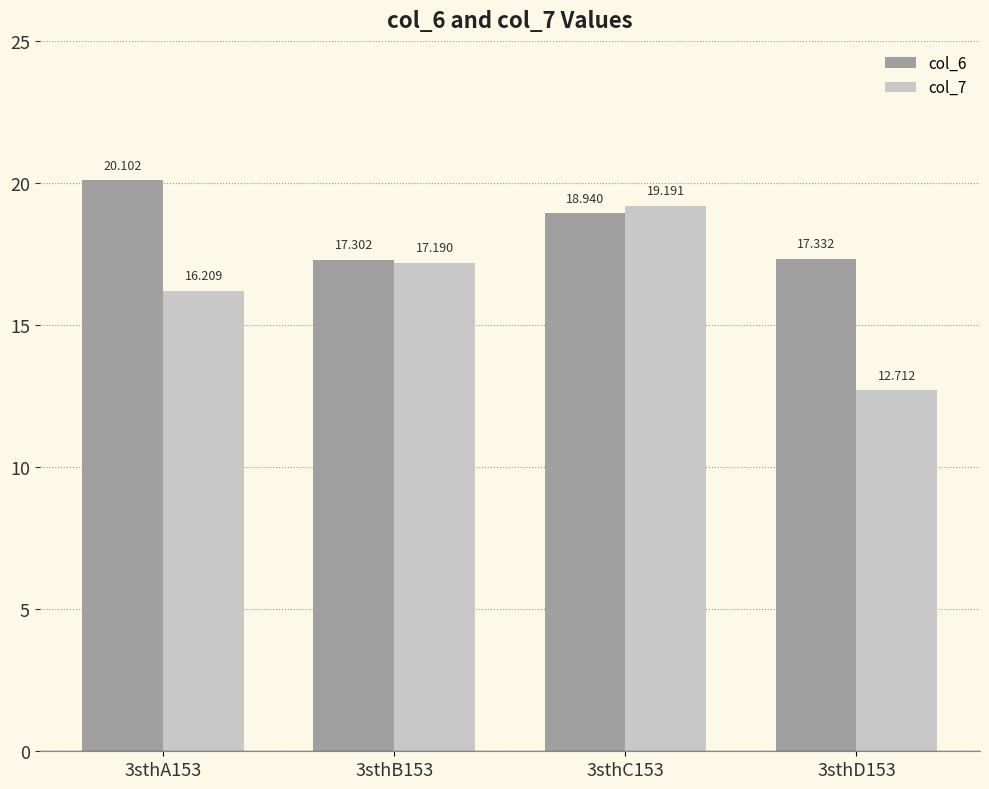

At which label does col_7 reach its peak?

3sthC153